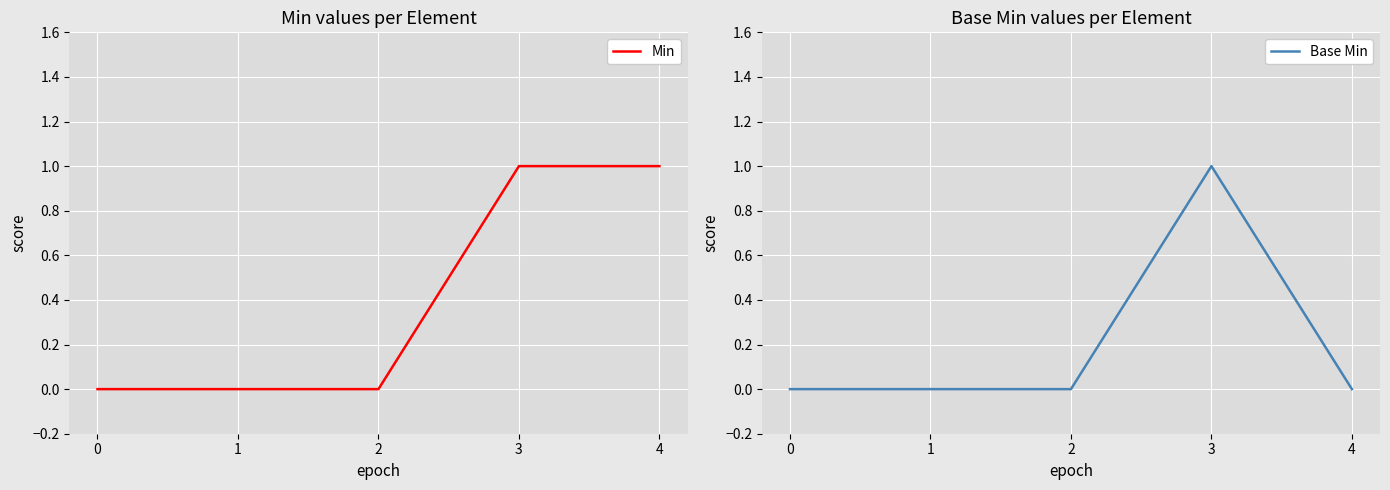

Is this an area chart (filled region under the line)?

No